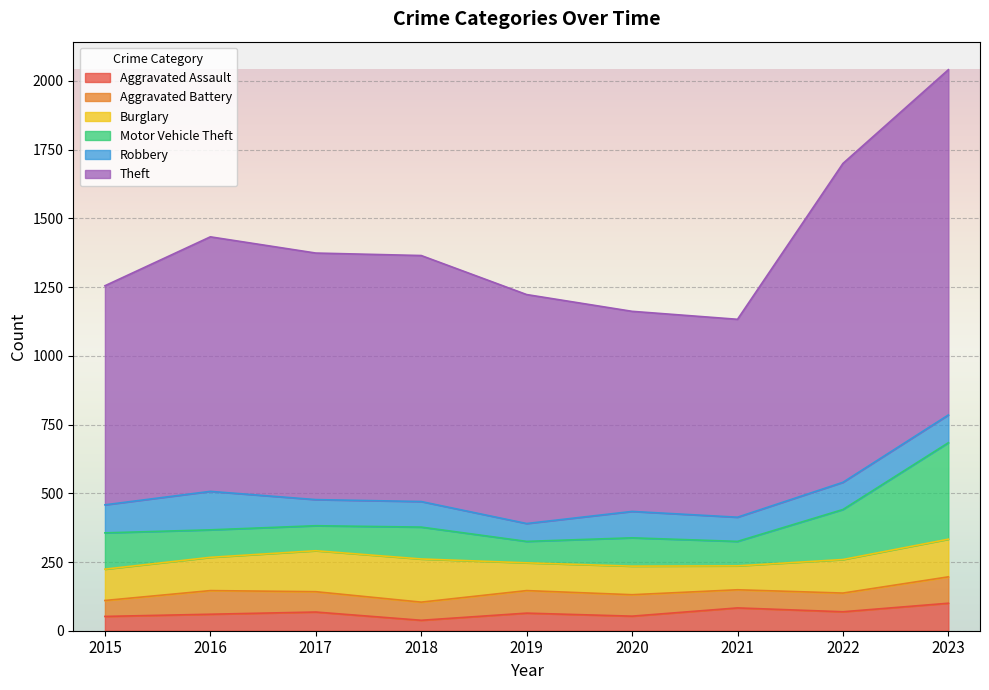

Which label corresponds to the largest value in the chart?

2023